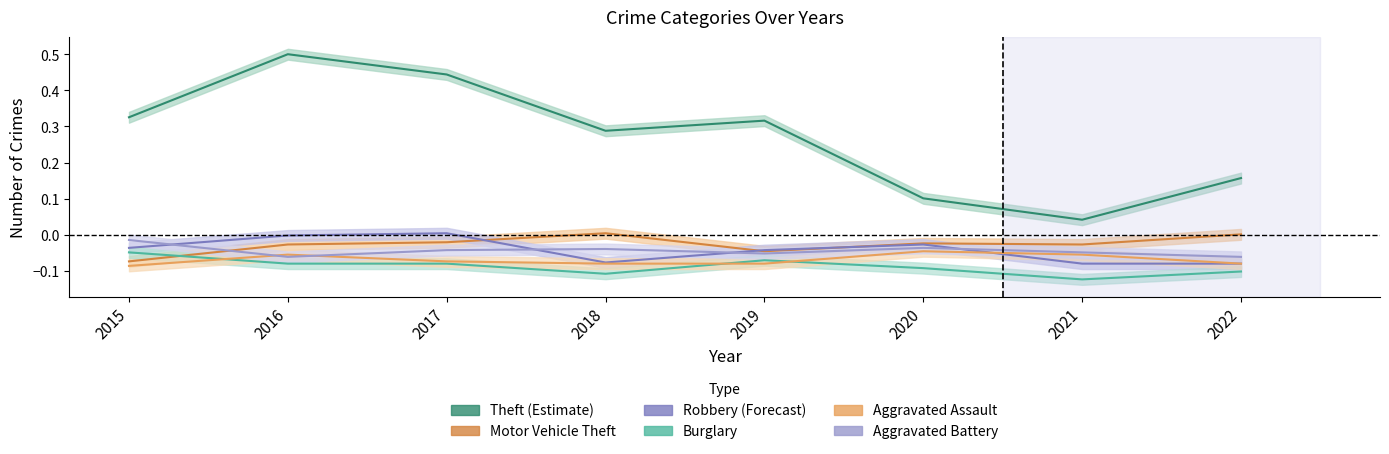

Which series has the largest total across all categories?

Theft